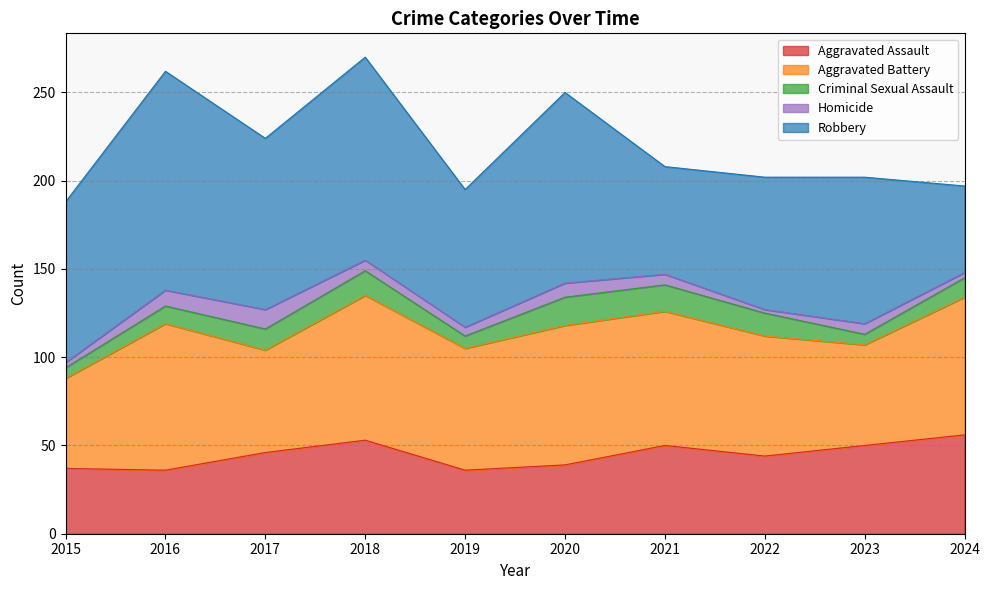

Rank the series at 2015 from highest to lowest value.

Robbery, Aggravated Battery, Aggravated Assault, Criminal Sexual Assault, Homicide